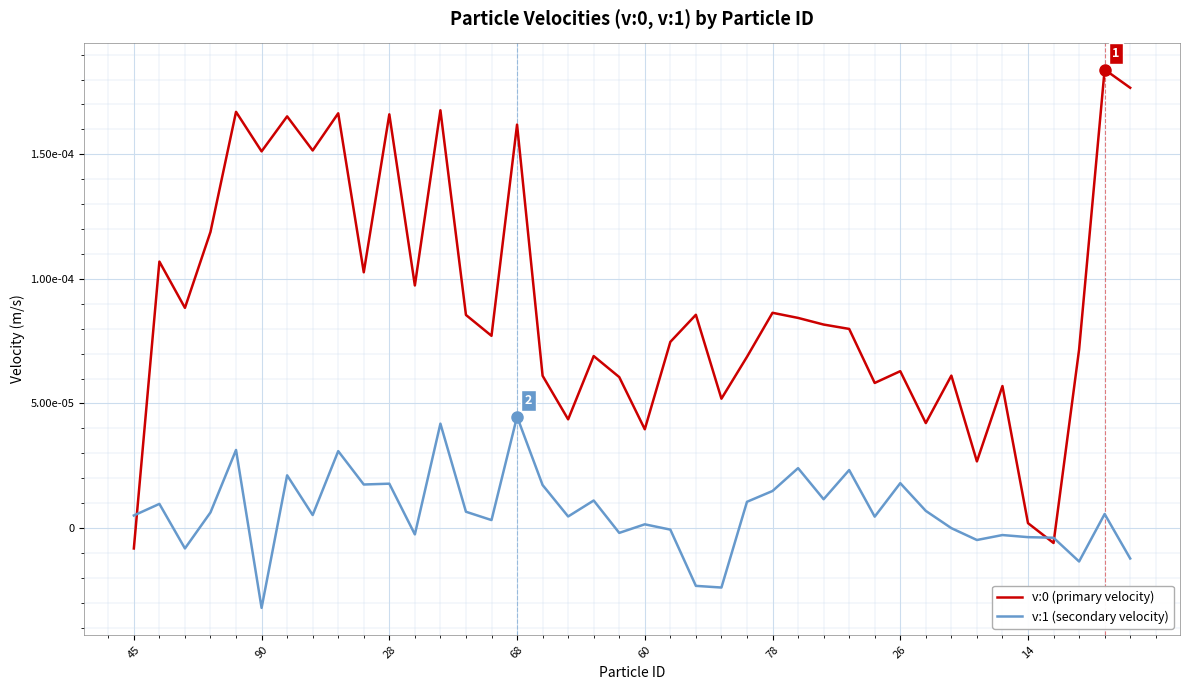

How many interior local peaks does the v:1 (secondary velocity) series have?

14